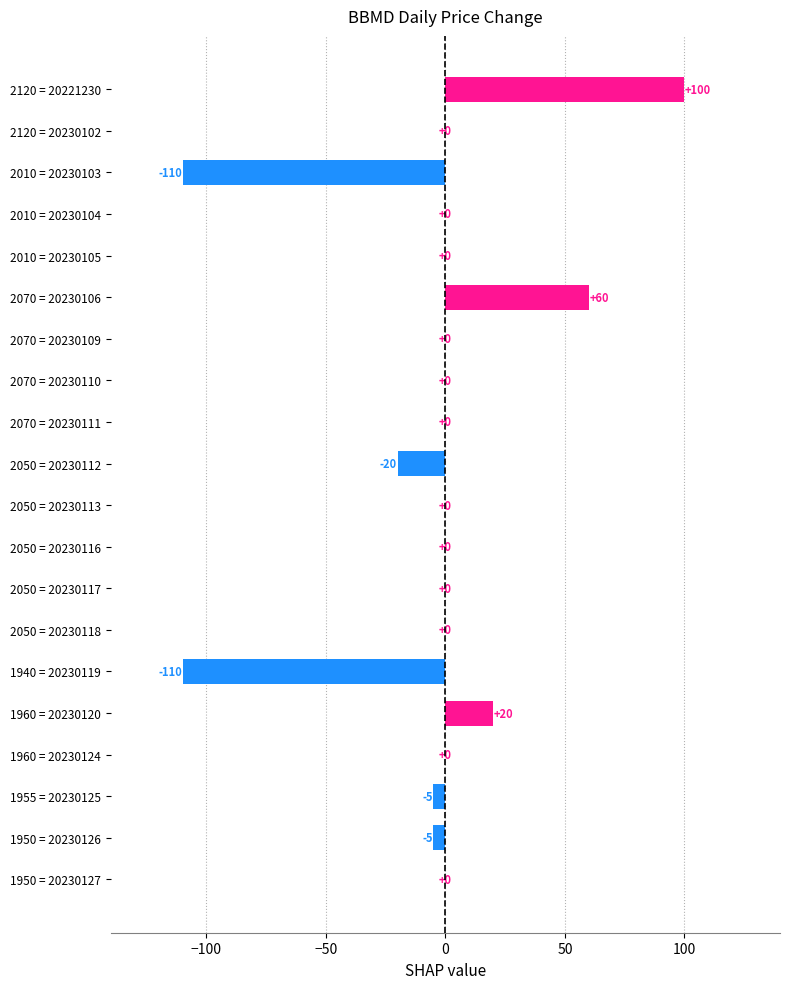

How many distinct data groups are displayed?

1